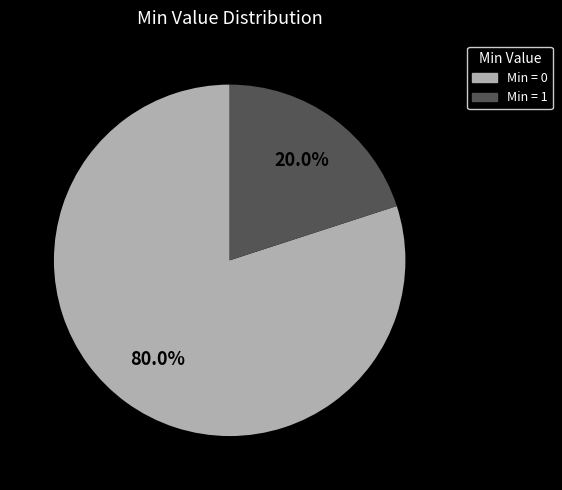

Is there a majority slice in this chart?

Yes